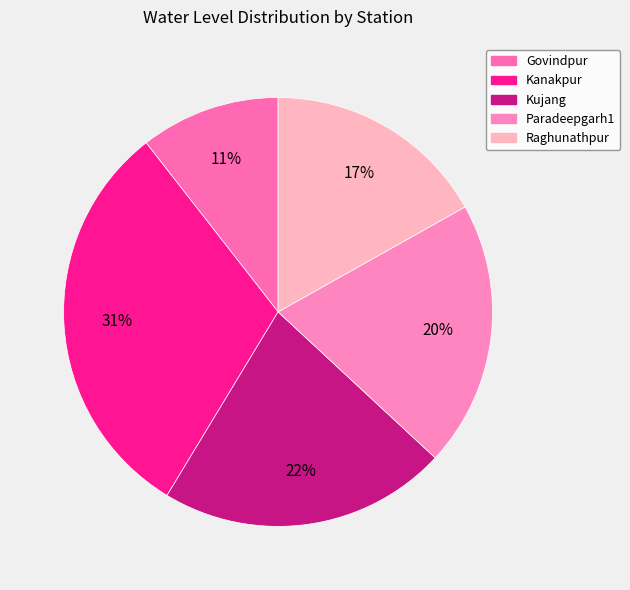

Is there a majority slice in this chart?

No